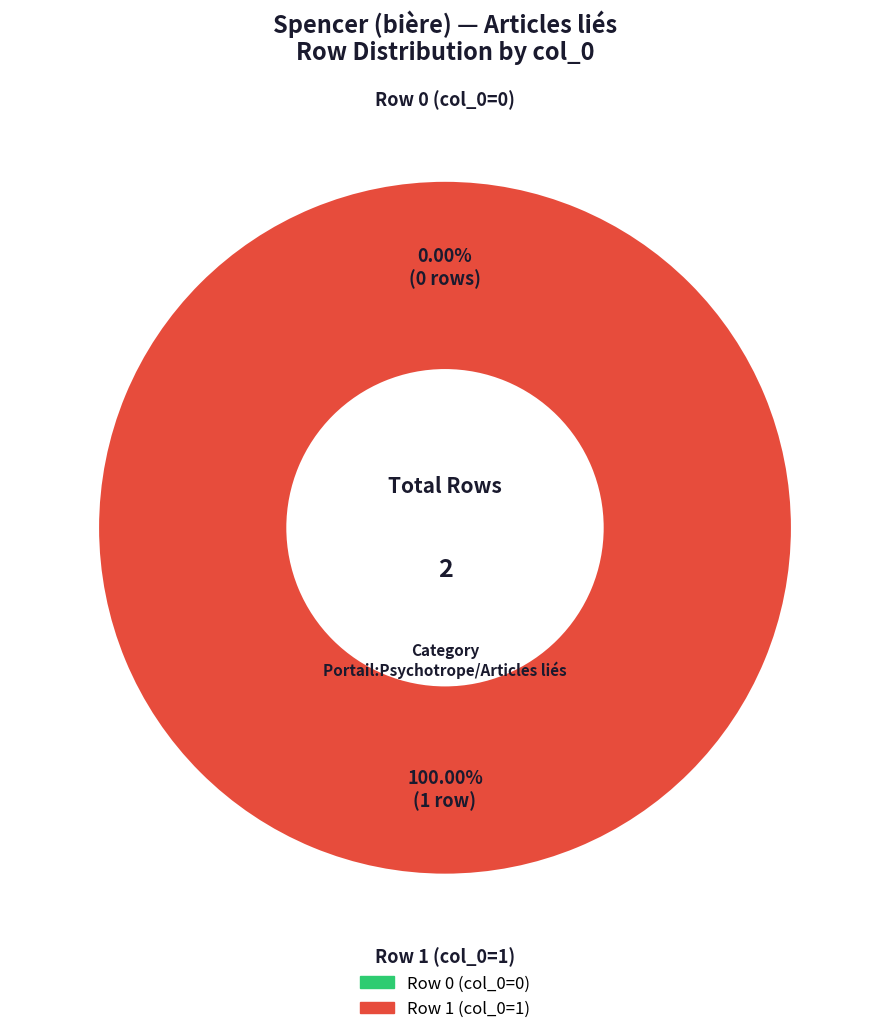

Does Spencer_(bière) row 0 account for over 50% of the chart?

No